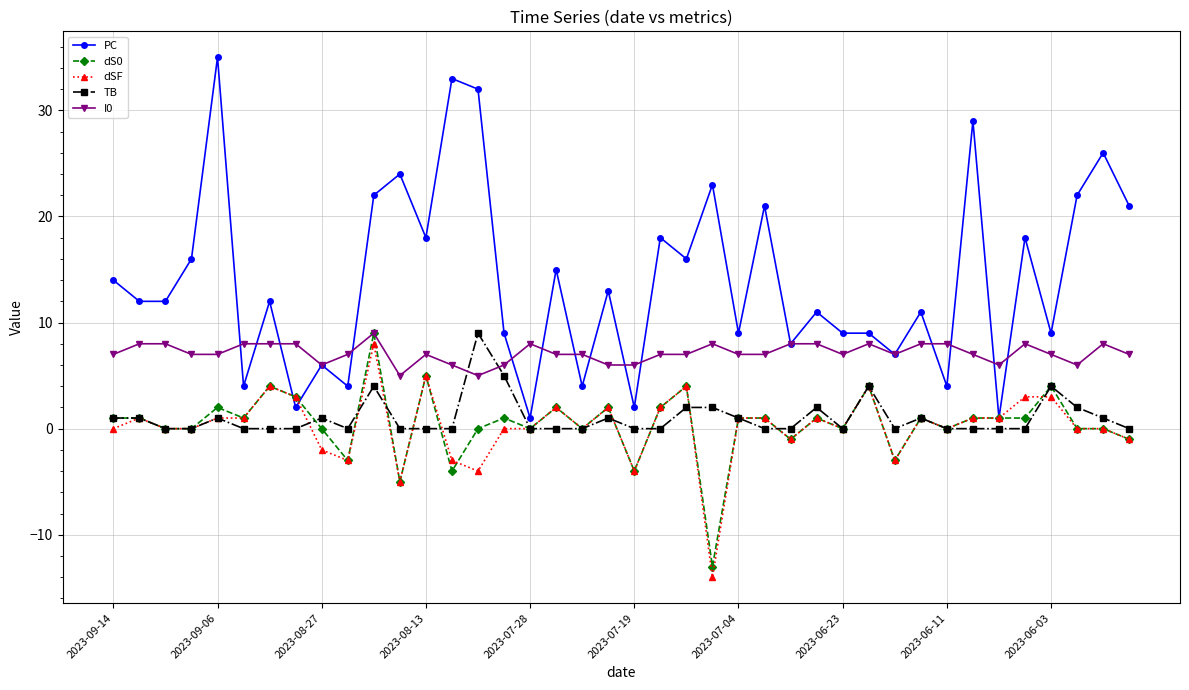

What is the minimum value for dSF?

-14